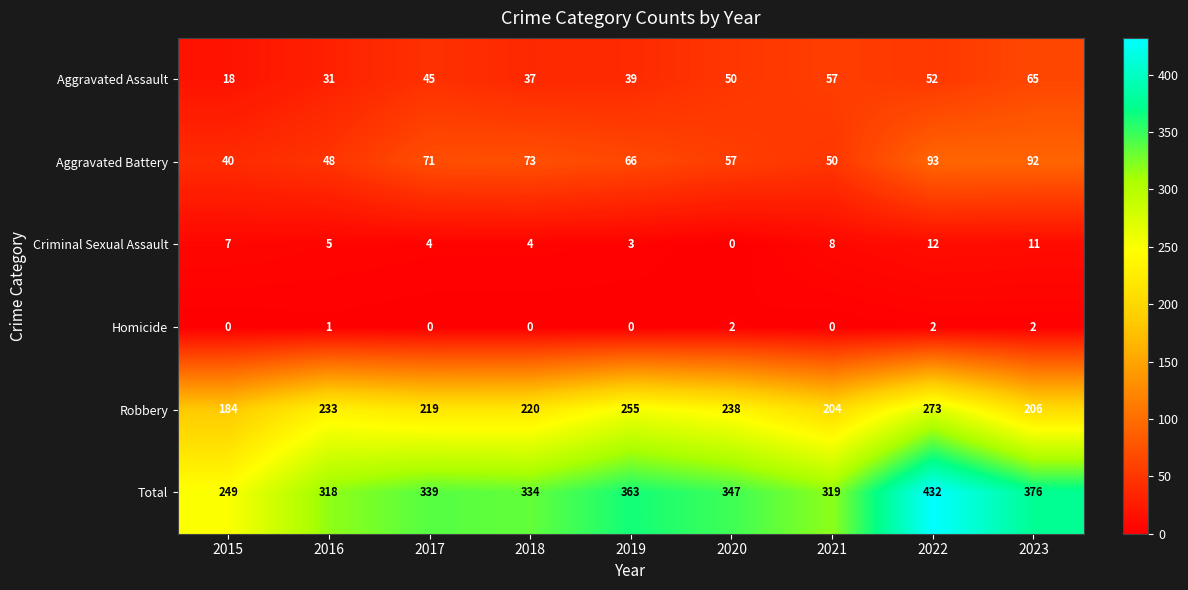

What is the difference between the maximum and minimum values in the Robbery series?

89